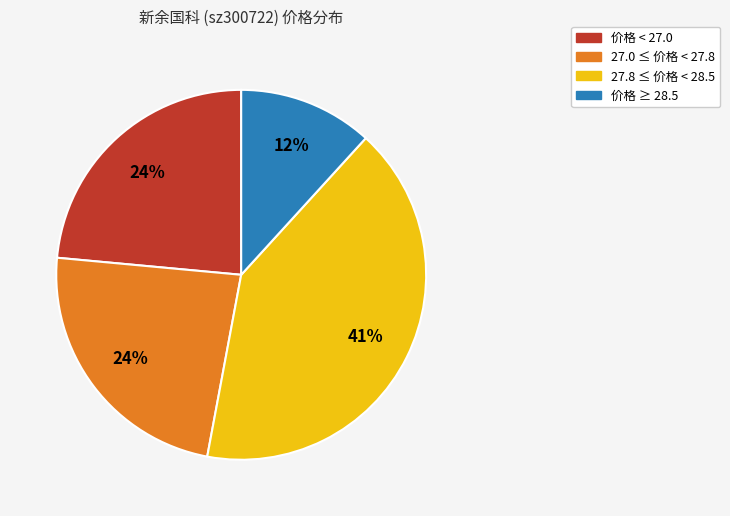

Is there any slice that represents more than half of the pie?

No